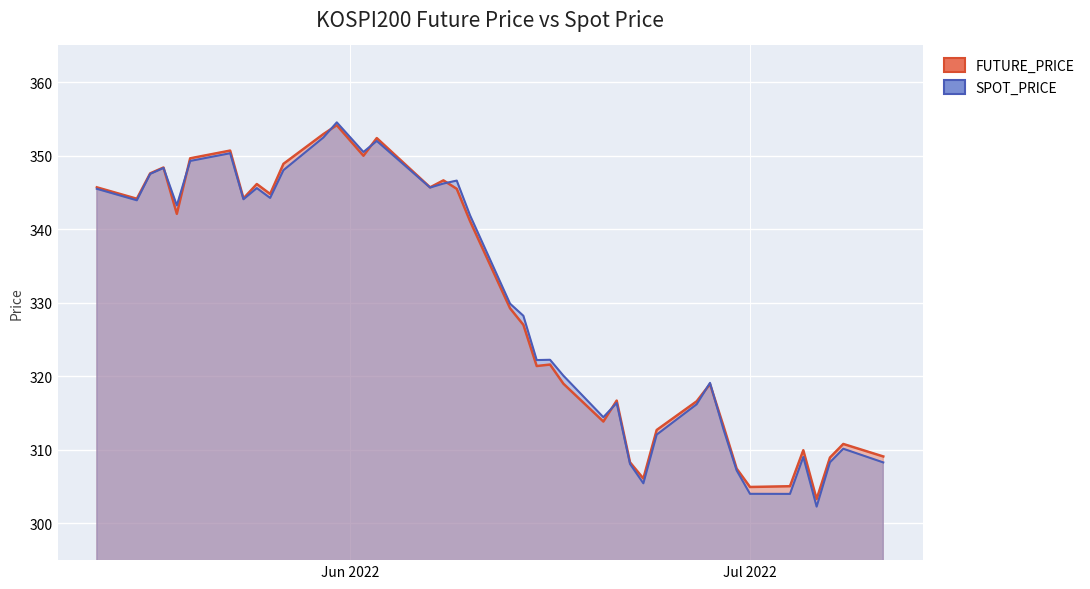

Does the chart display data point markers on the line(s)?

No